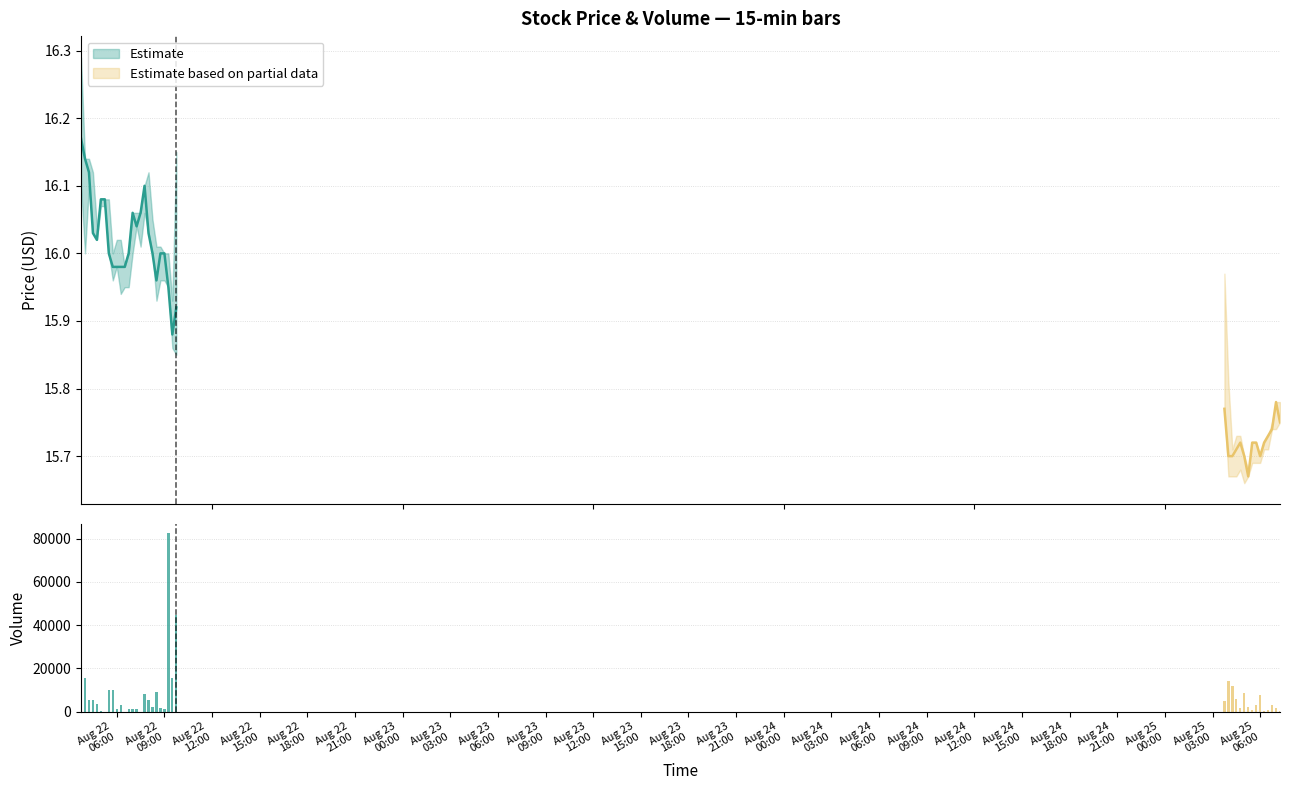

What is the sum of the Volume values at 2025-08-22 03:45 and 2025-08-25 06:15?

4344.0